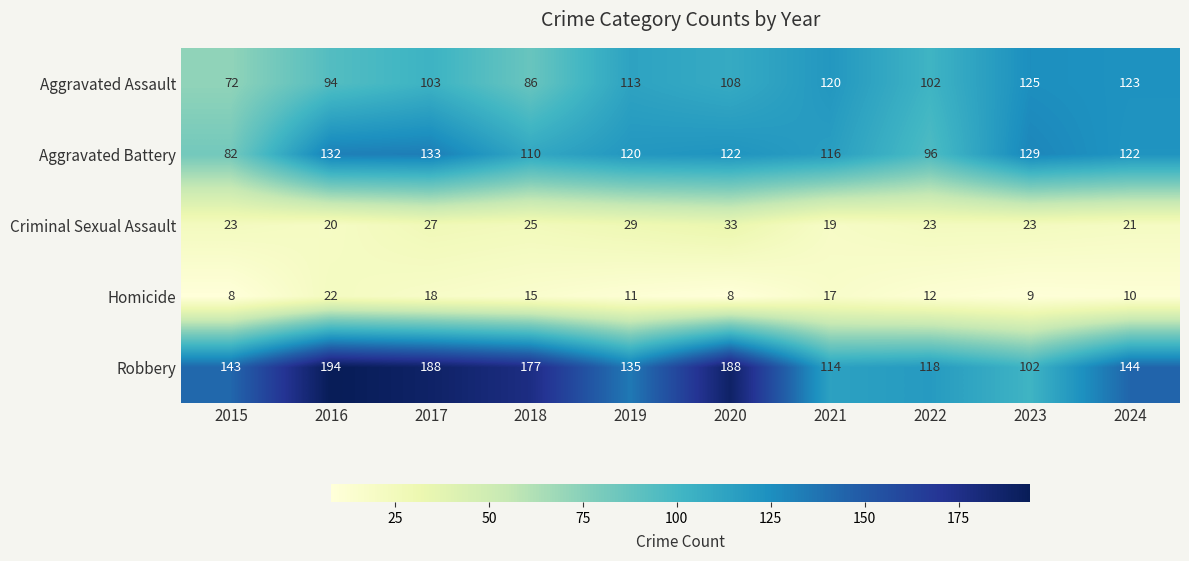

What is the difference between the highest and lowest values at 2020?

180